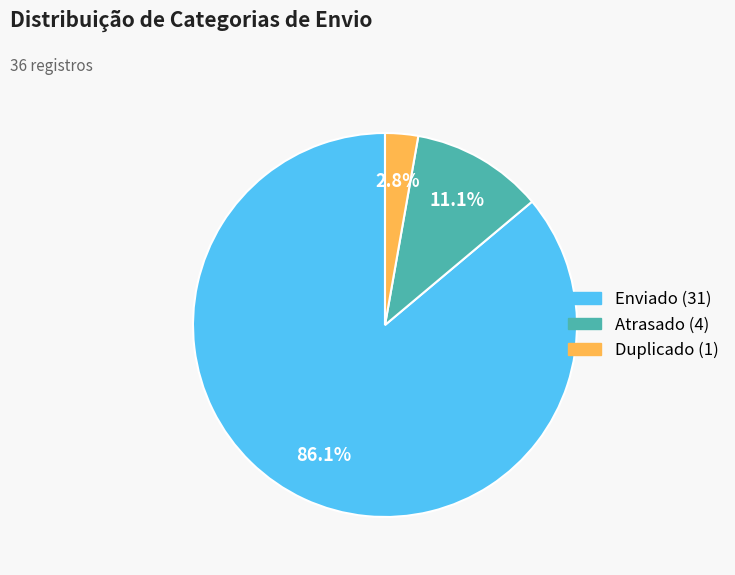

Does Enviado represent more than half of the total?

Yes